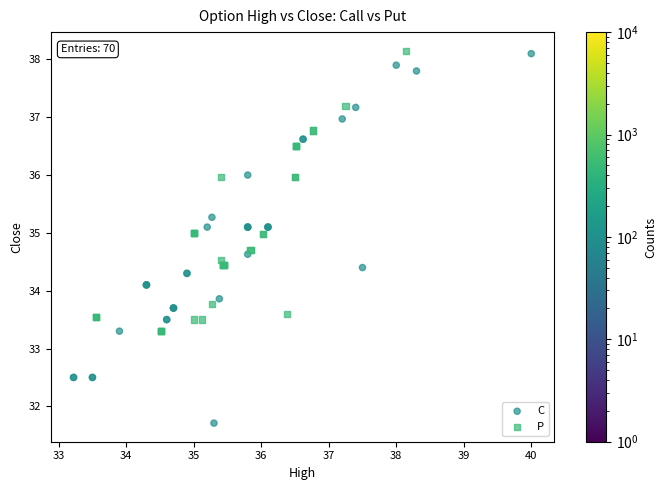

Which series contains the lowest Y value?

C